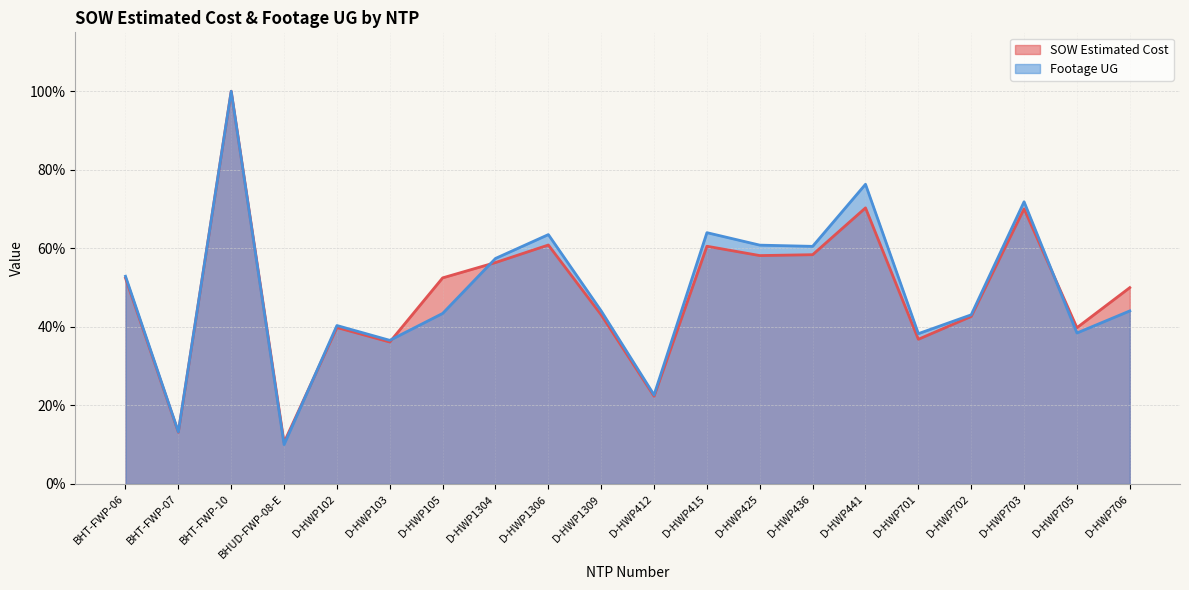

At which category does SOW Estimated Cost reach its first local peak?

BHT-FWP-10